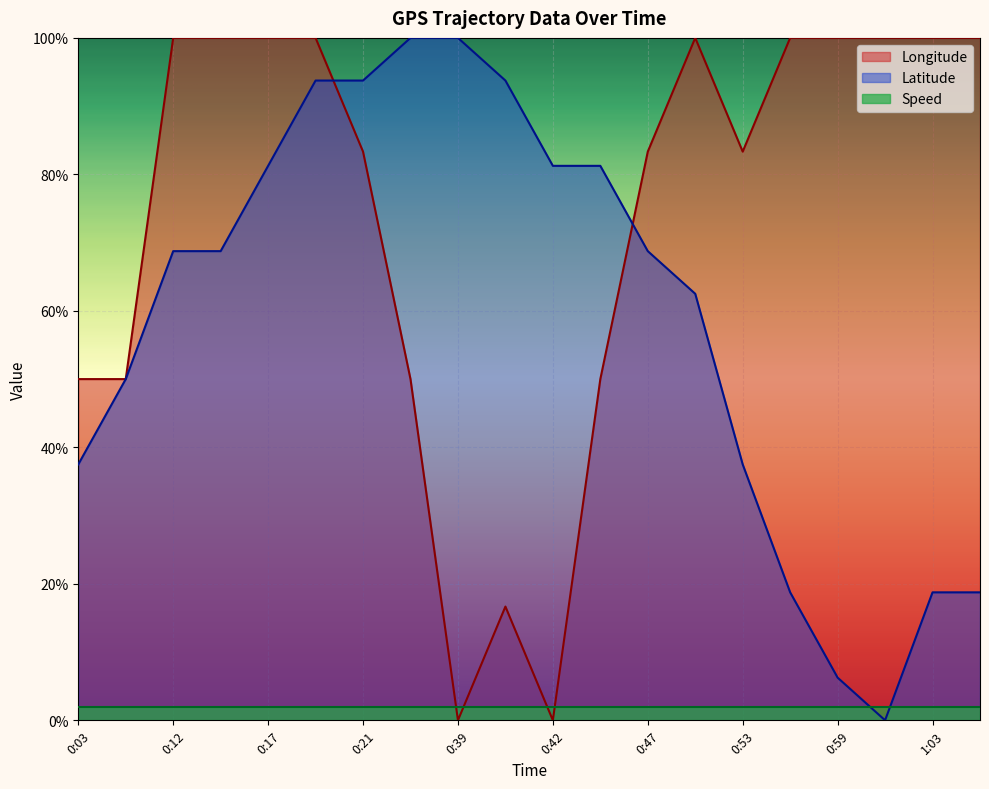

True or false: Longitude has a value of 0.7 at 0:23.

False